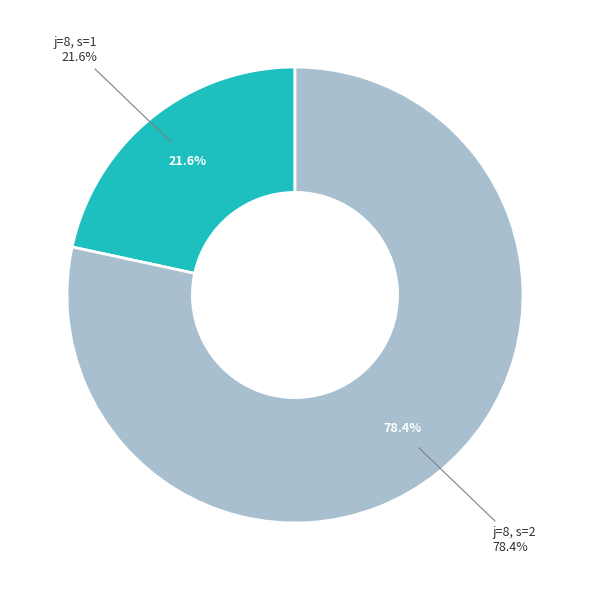

To the nearest percent, what is the difference between the largest and smallest slice percentages?

57%